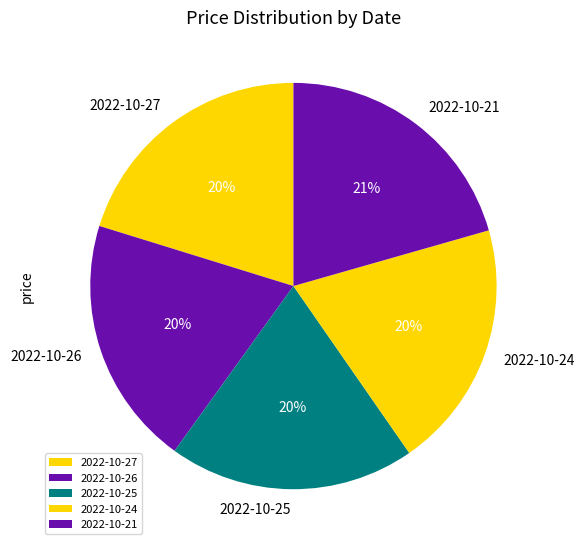

To the nearest percent, what is the combined percentage of 2022-10-21 and 2022-10-27?

41%